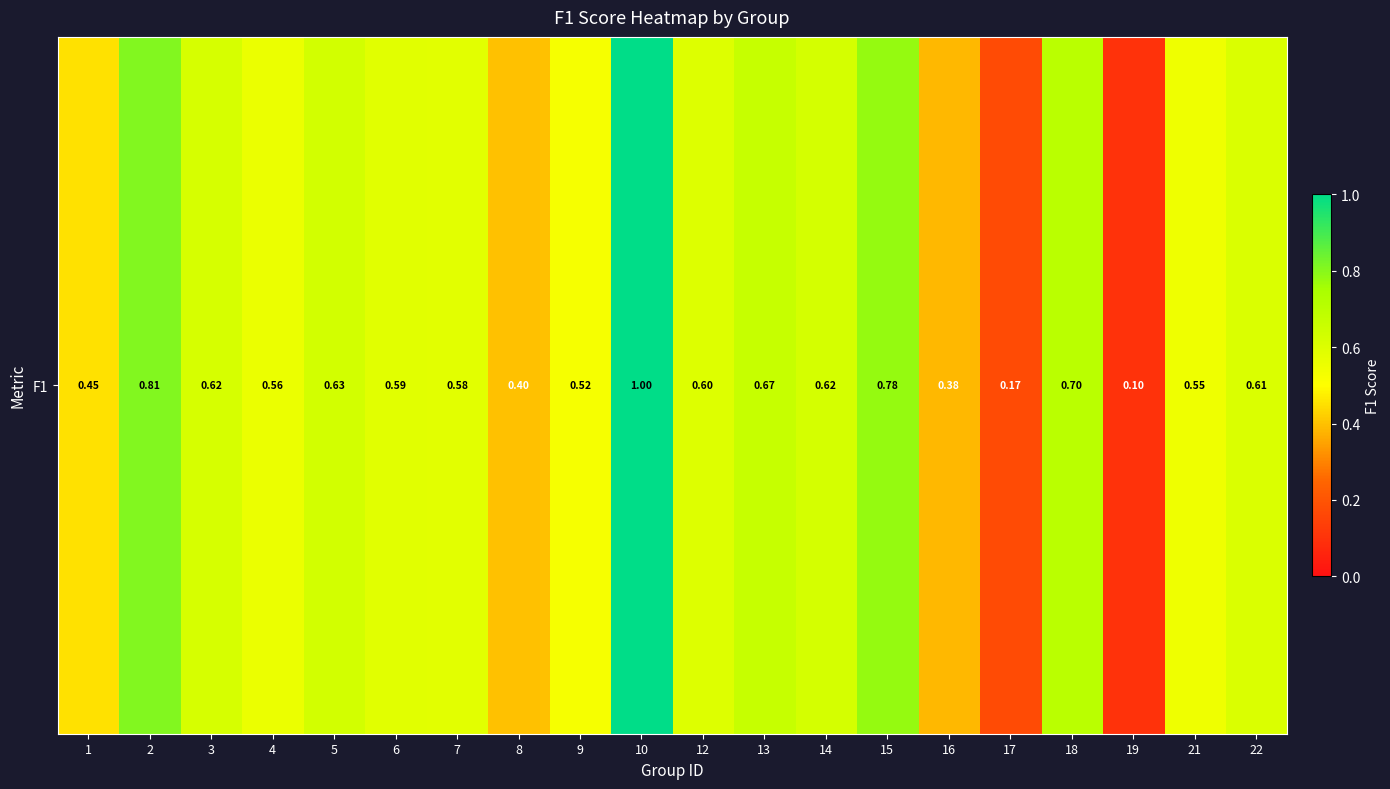

Is it true that the value at 19 is 0.1?

True